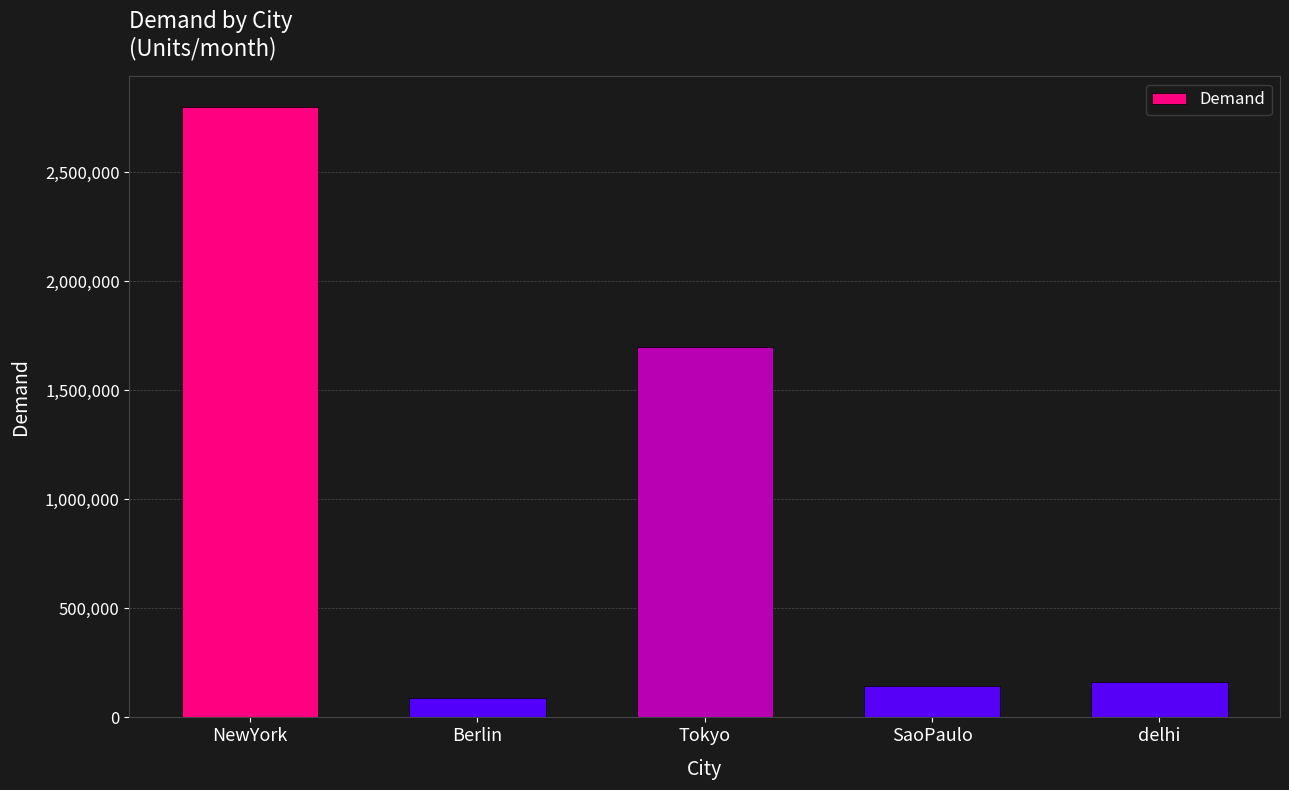

What is the label of the 2nd bar from the right?

SaoPaulo